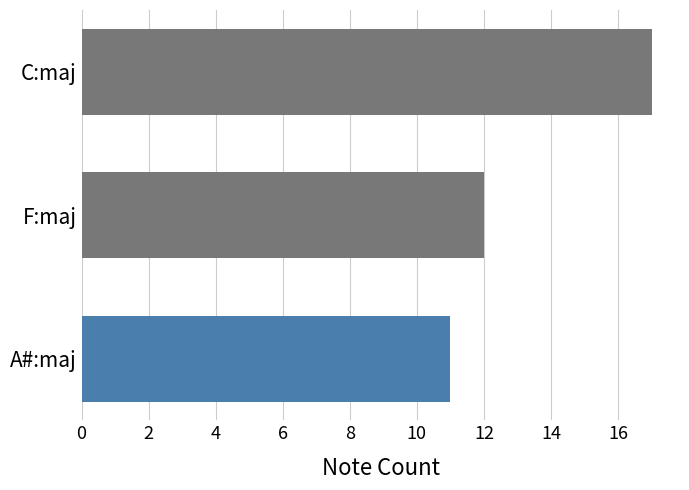

At which label is the value closest to 14?

F:maj